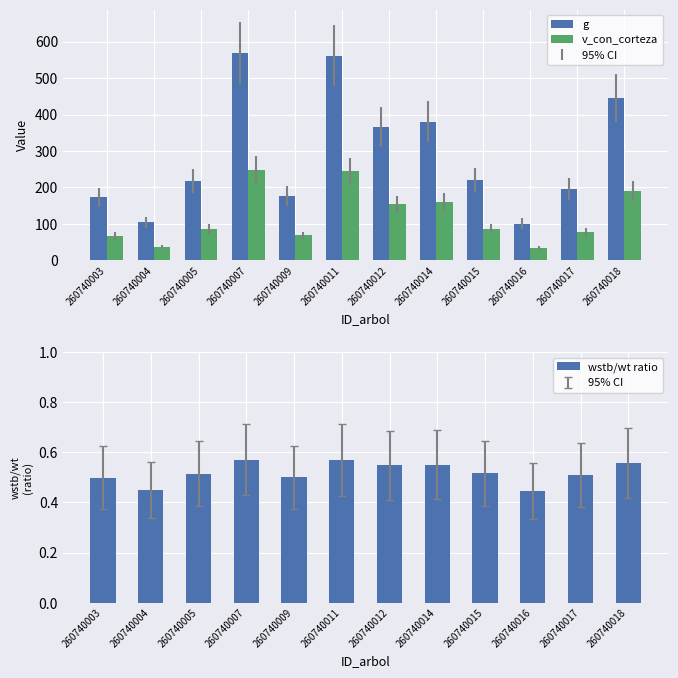

What is the difference between the v_con_corteza values at 260740005 and 260740012?

67.4